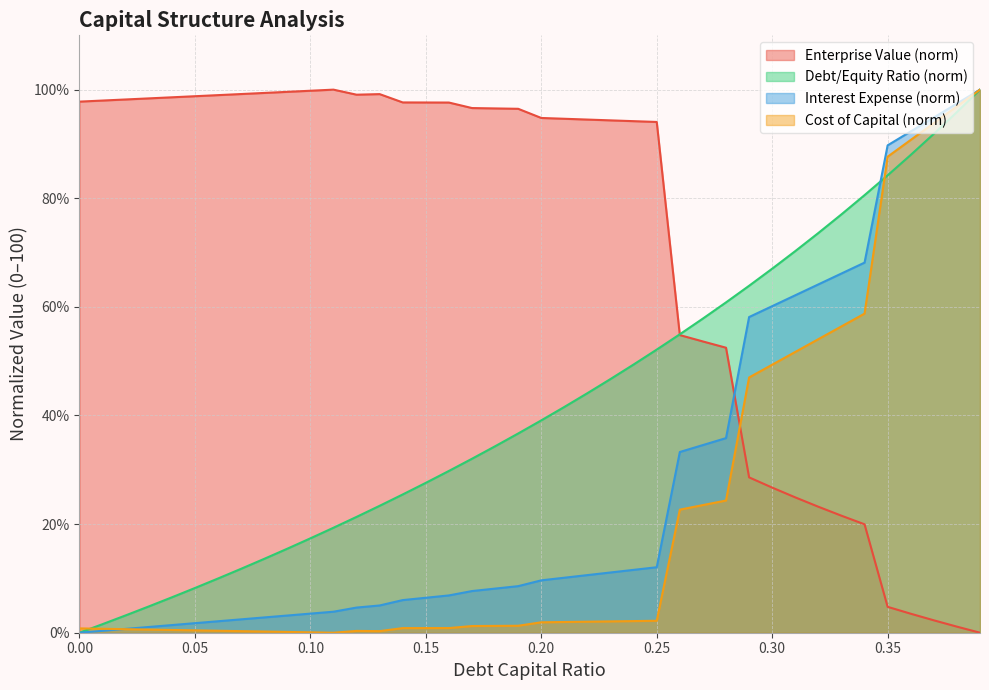

What is the average value of the debt_capital series?

42.0